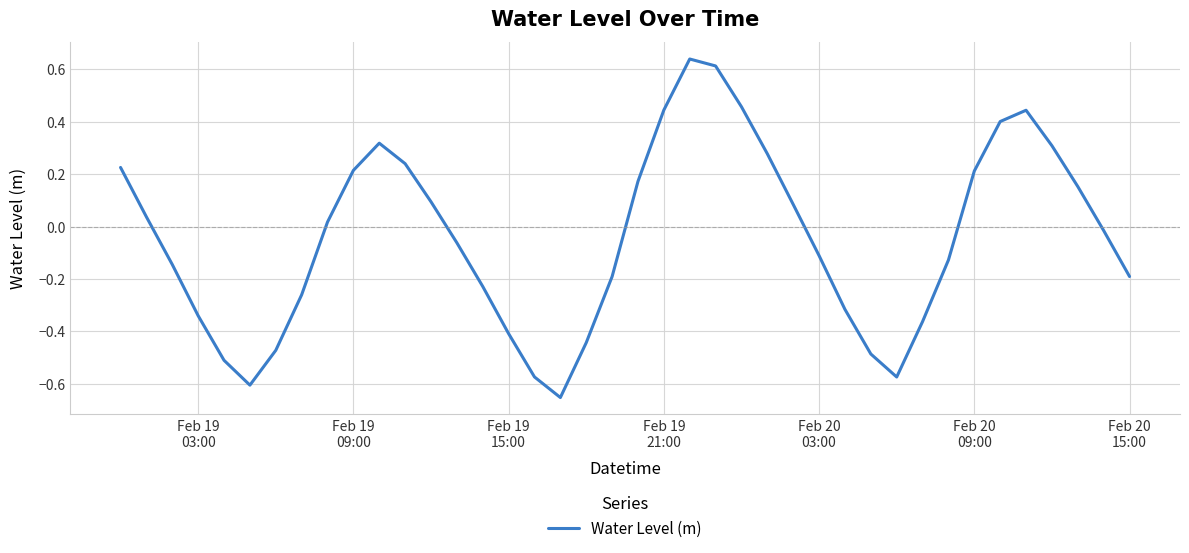

What is the difference between the maximum and minimum values?

1.3